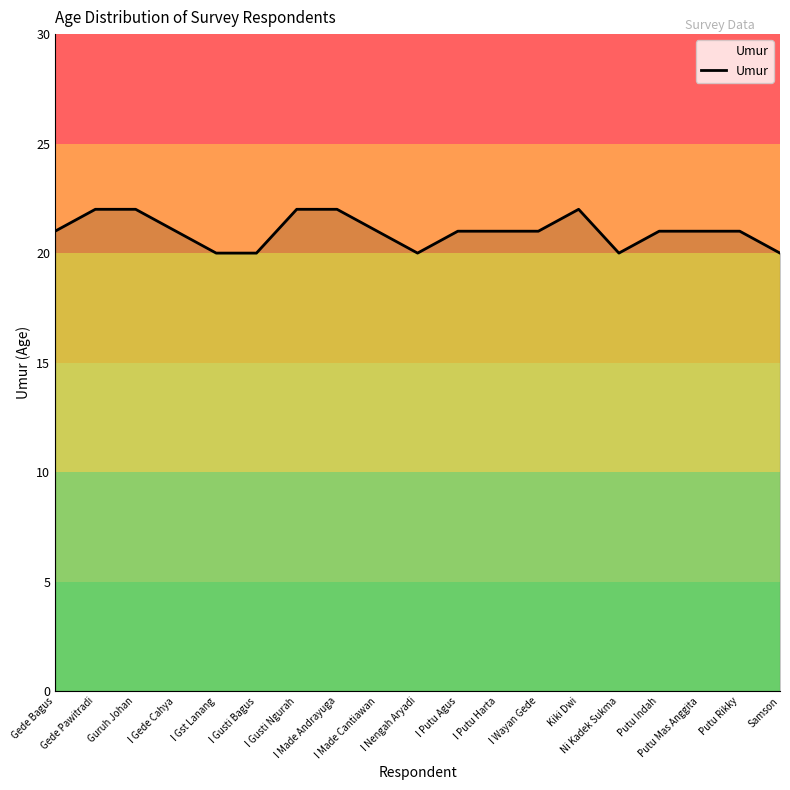

What is the minimum value shown in the chart?

20